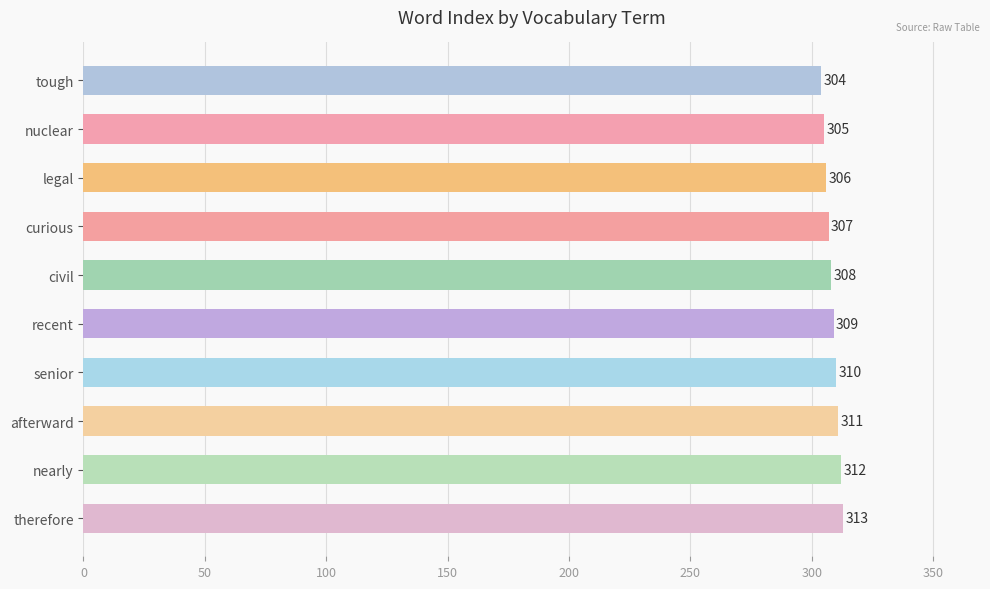

How many bars are there in total?

10